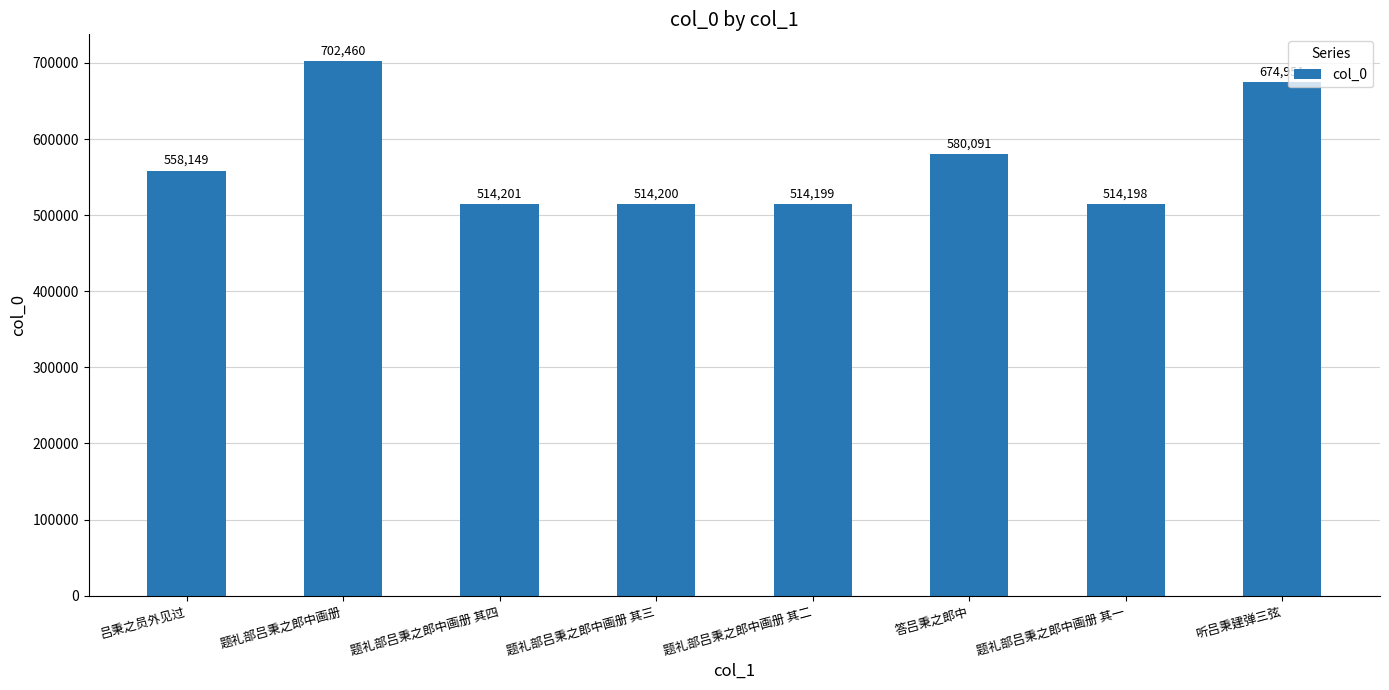

Rank the categories by value from highest to lowest.

题礼部吕秉之郎中画册, 听吕秉建弹三弦, 答吕秉之郎中, 吕秉之员外见过, 题礼部吕秉之郎中画册 其四, 题礼部吕秉之郎中画册 其三, 题礼部吕秉之郎中画册 其二, 题礼部吕秉之郎中画册 其一